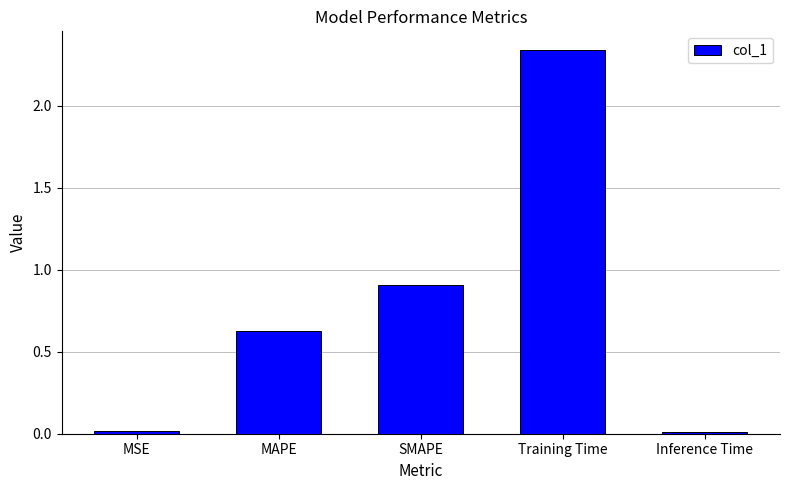

How many series are shown in this chart?

1